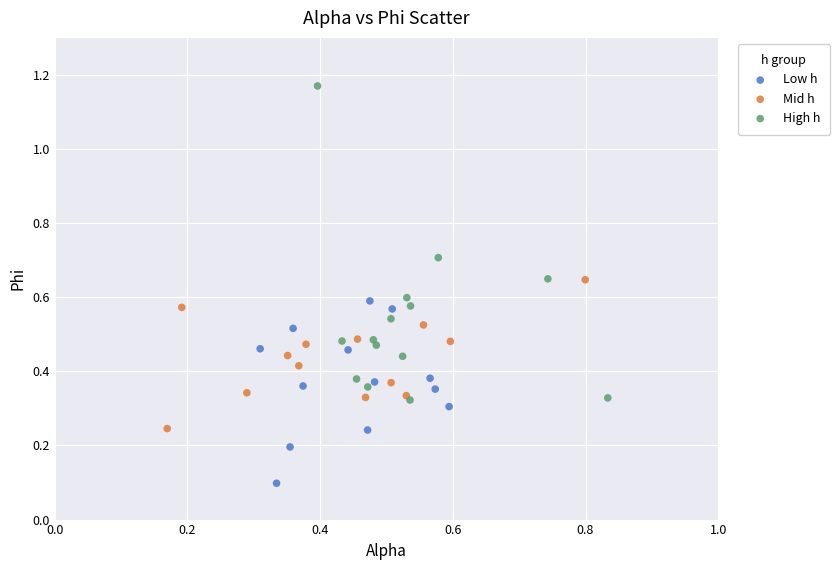

Which series has the largest Y range (max minus min)?

High h